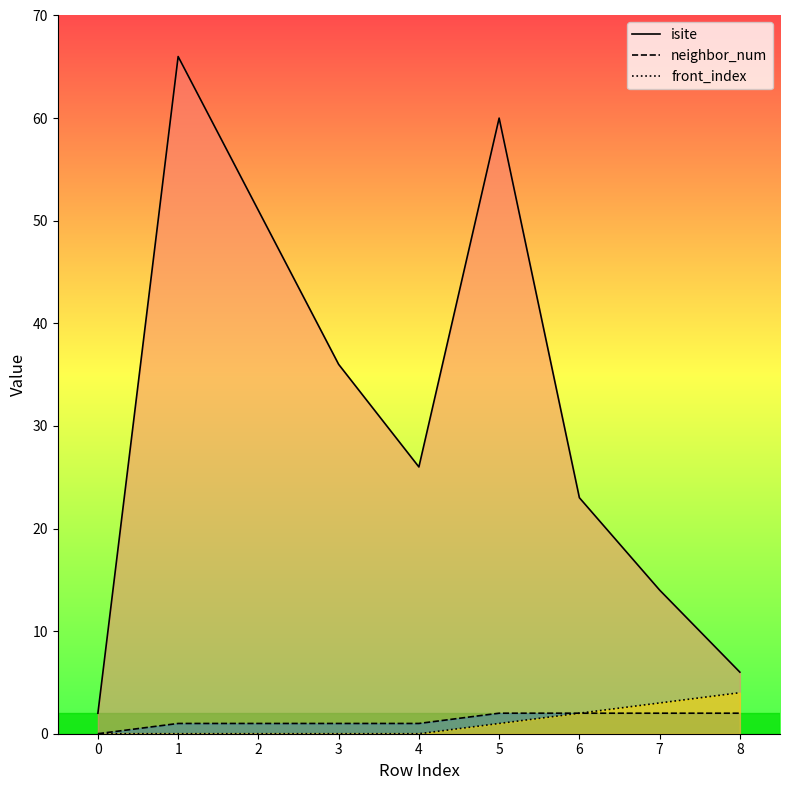

What is the spread (max minus min) of values at 6?

21